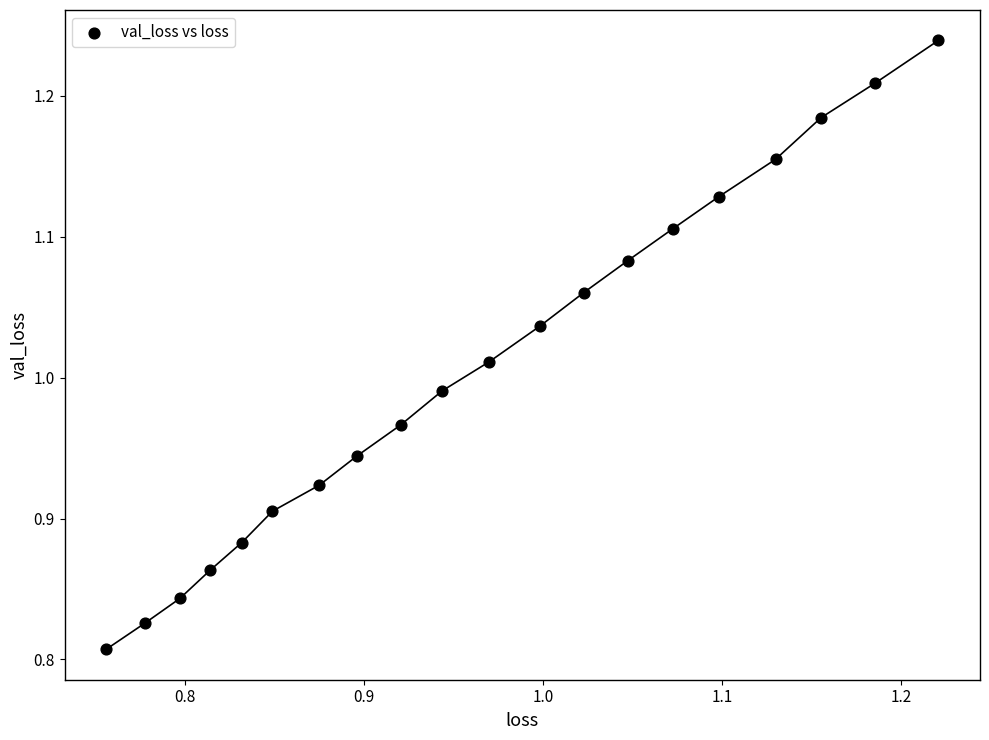

What is the range of X values (max minus min)?

0.5